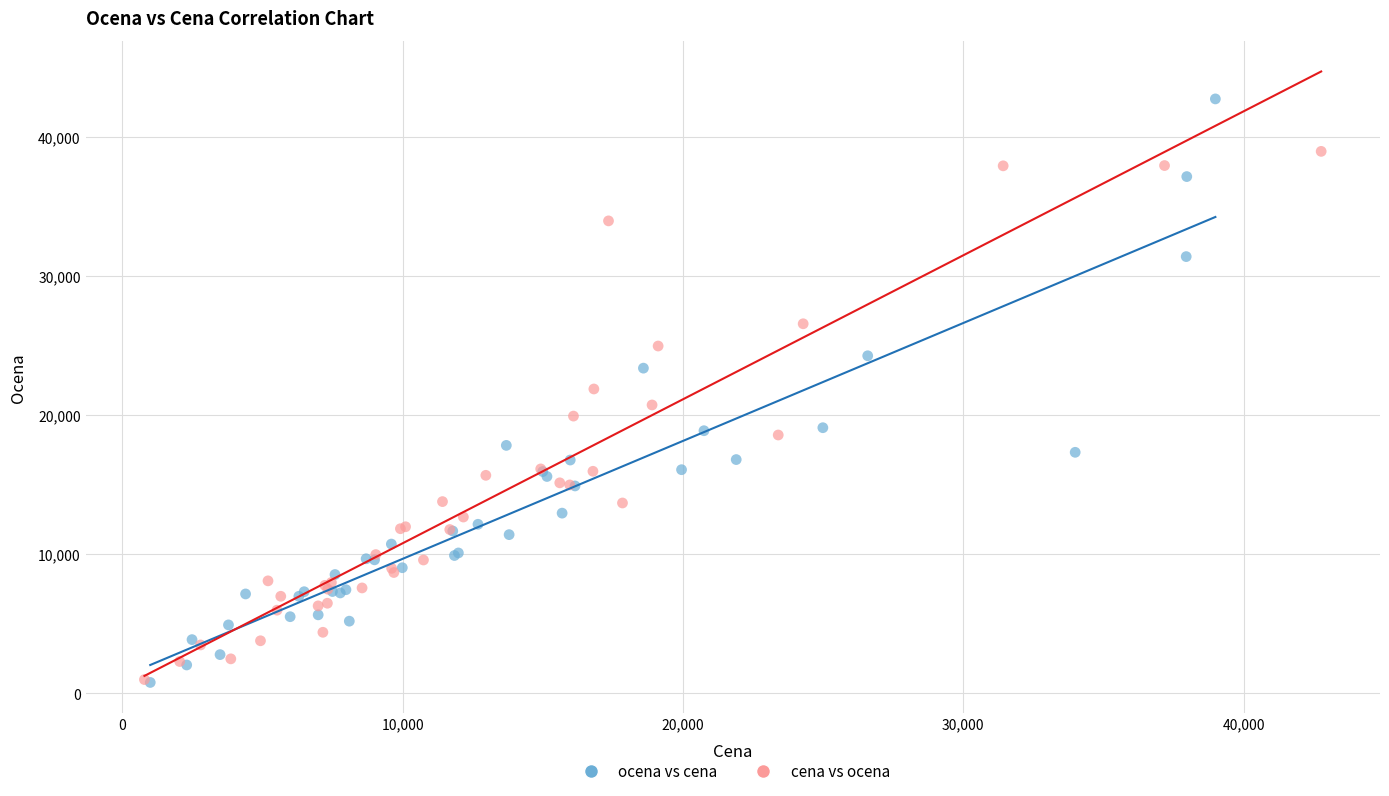

Which series has the widest spread of Y values?

ocena vs cena